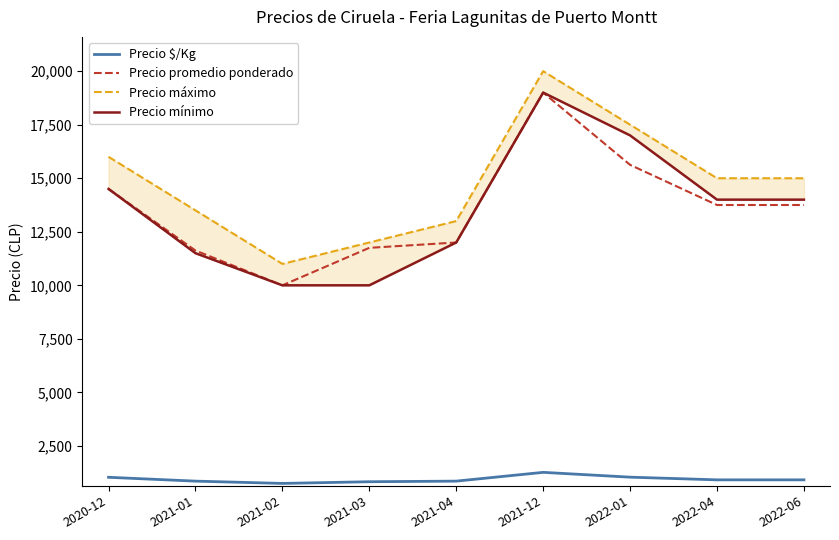

Which series has the largest total across all categories?

Precio máximo